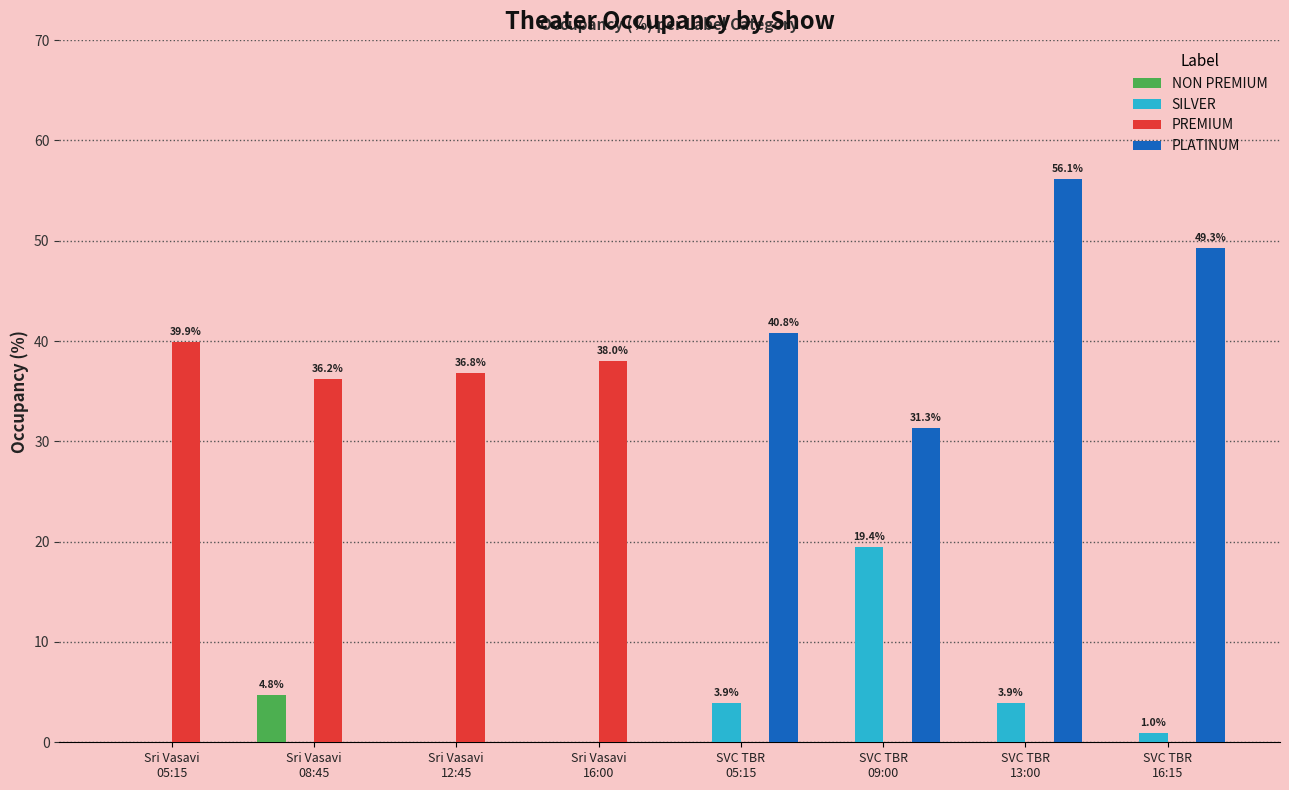

Is it true that PREMIUM equals -24.3 at SVC TBR
05:15?

False